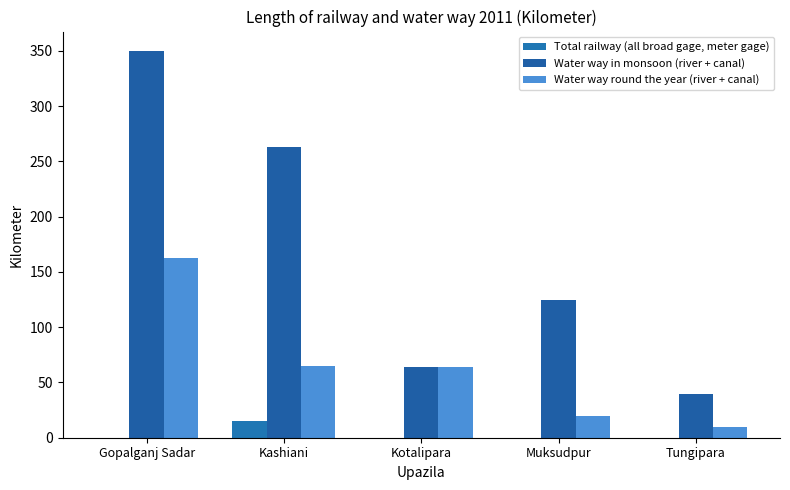

What is the maximum value shown in the chart?

350